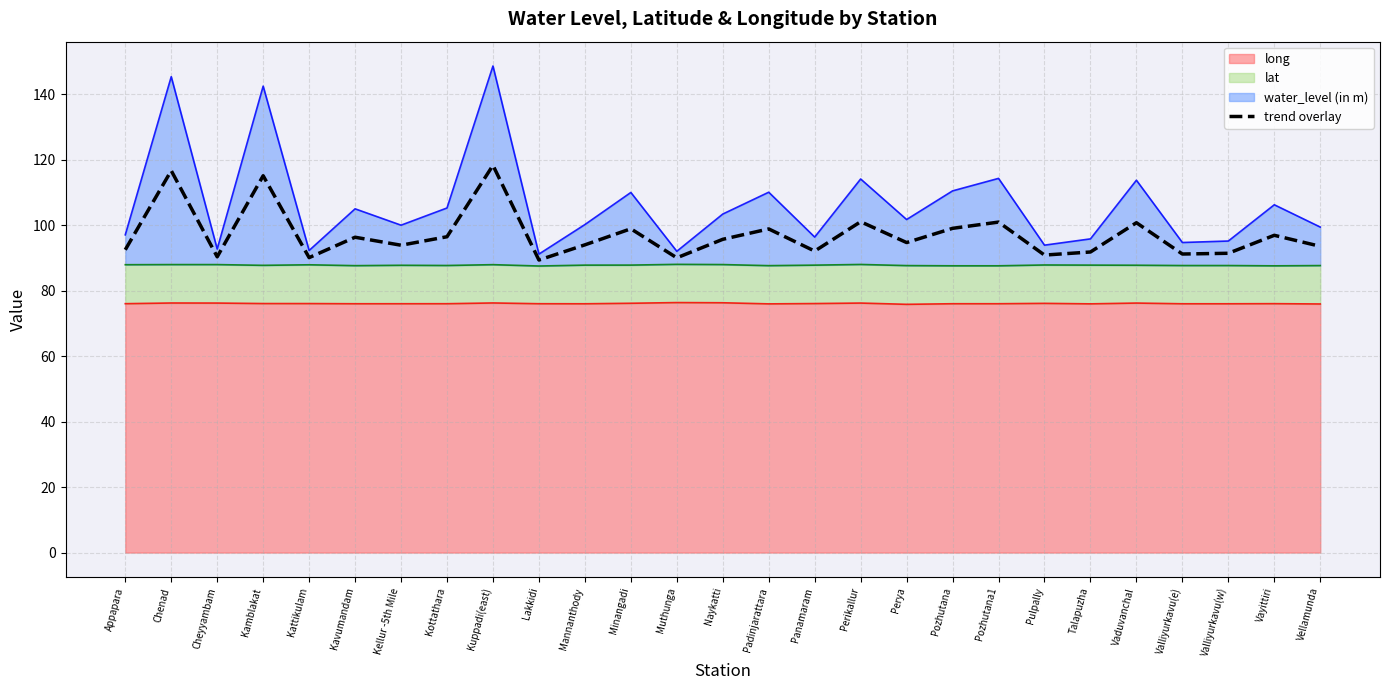

How many lines are shown in the chart?

1